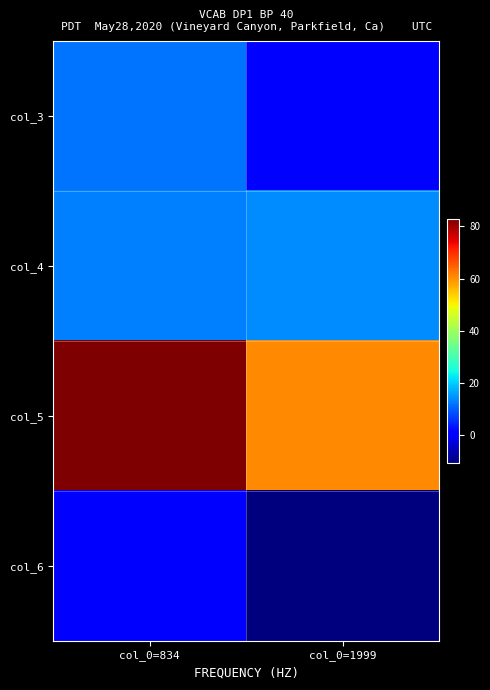

Which series has the largest range (max minus min)?

col_5